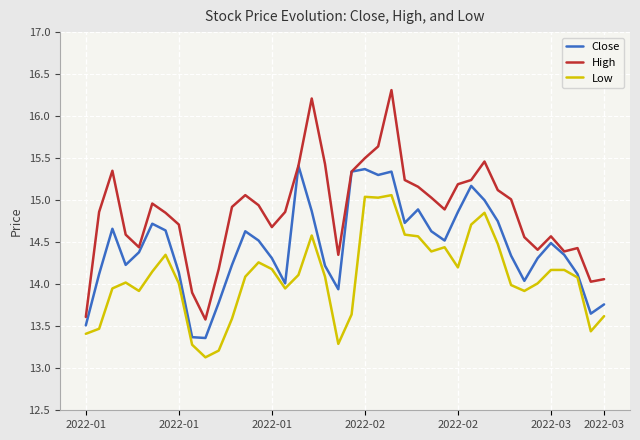

Which series has the largest total across all categories?

High